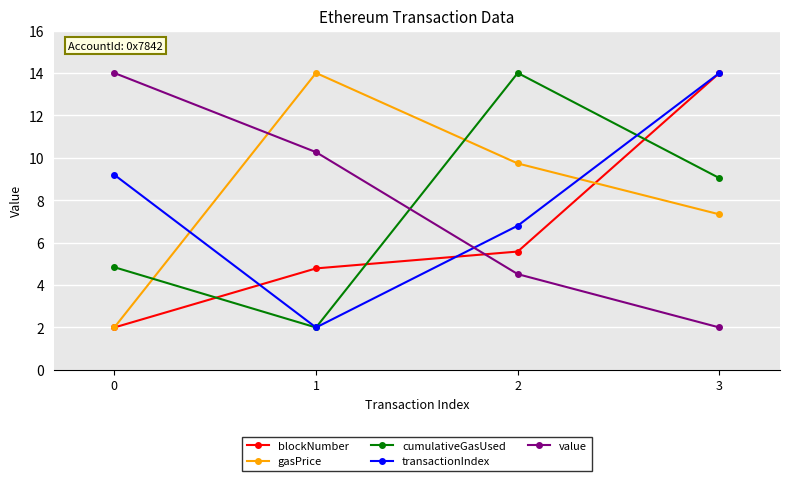

How many data points in cumulativeGasUsed are above 9?

2